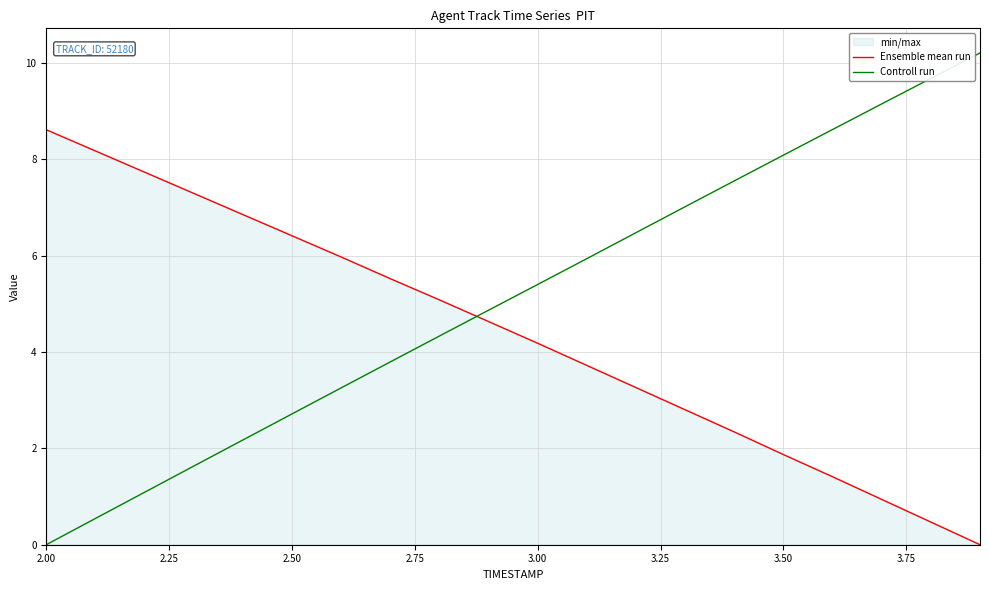

What is the value of the Controll run point at the 17th from the left?

8.6